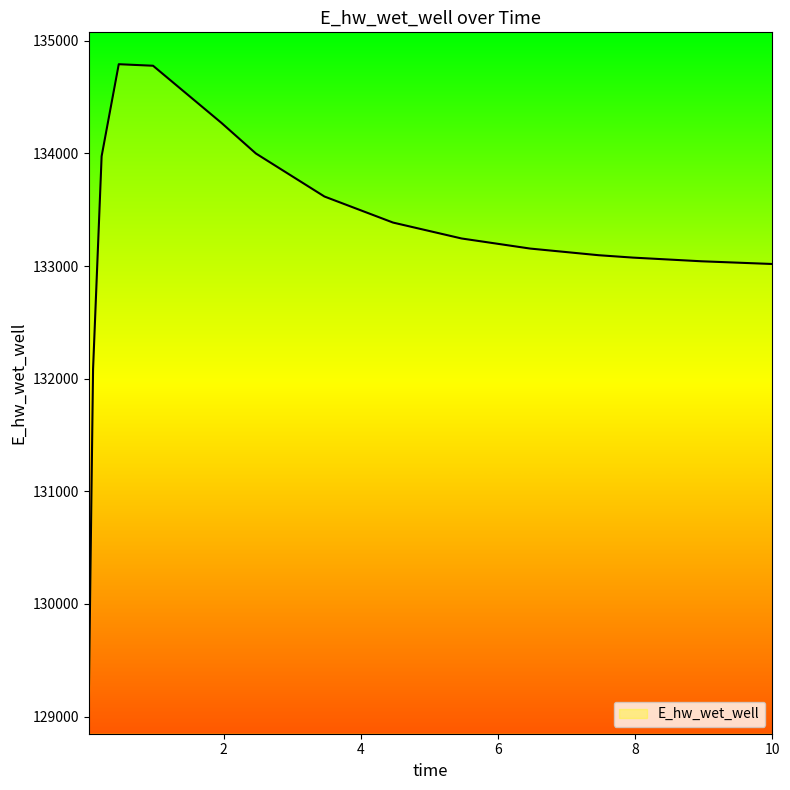

Does the chart have visible grid lines?

No